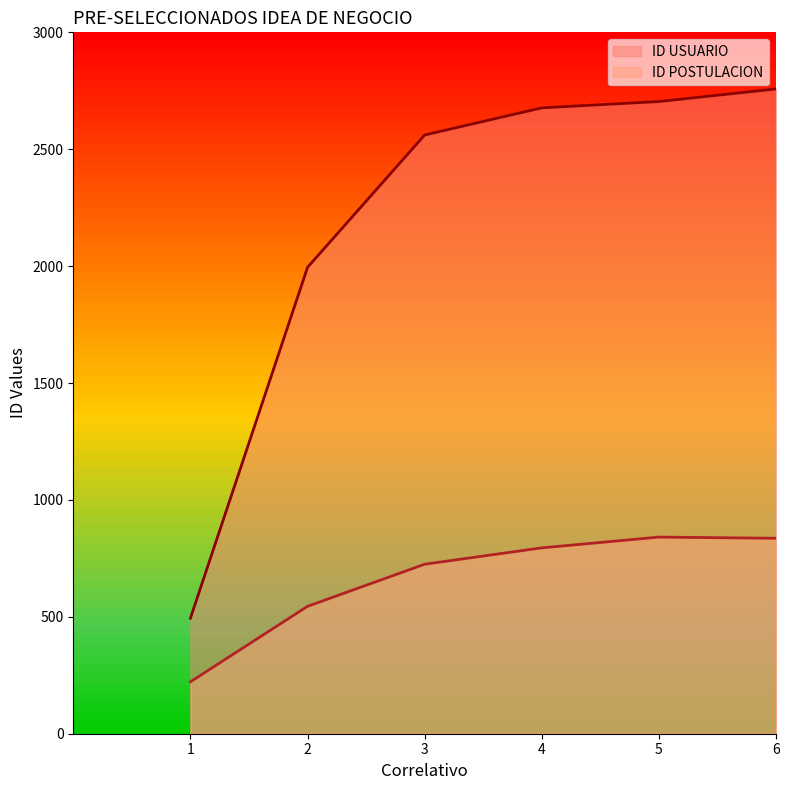

Is the value of ID USUARIO at 5 greater than the value of ID POSTULACION at 3?

Yes